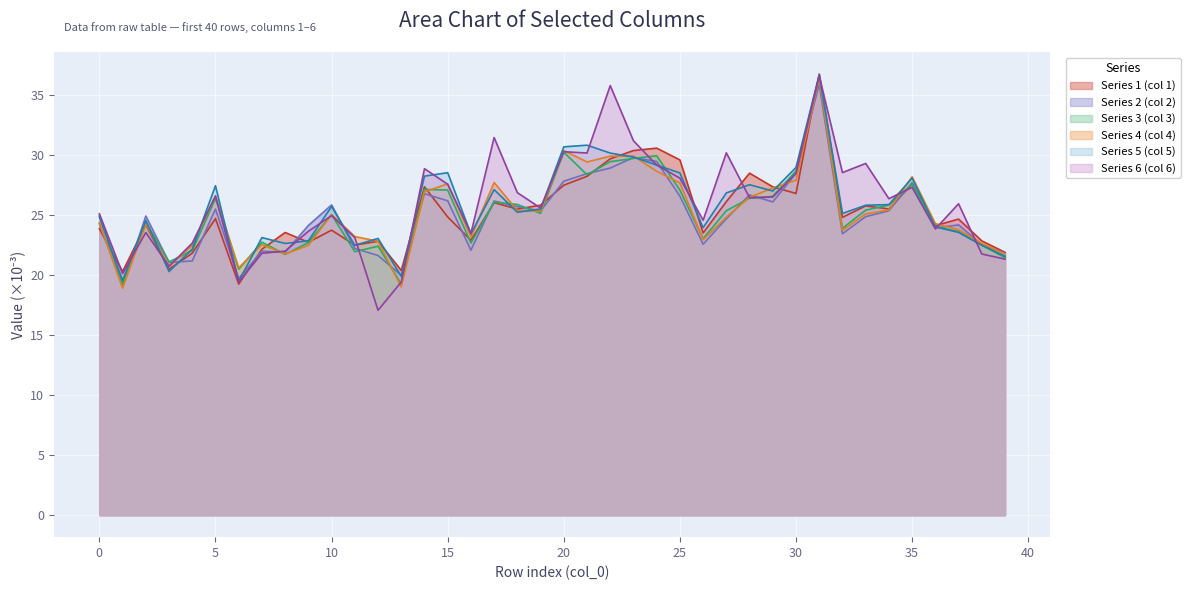

How many lines are shown in the chart?

6